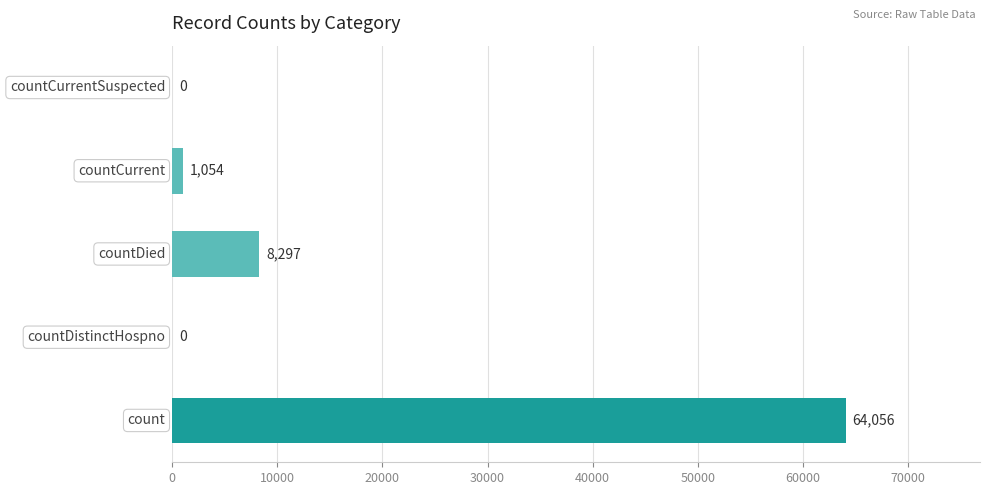

What is the sum of all values?

73407